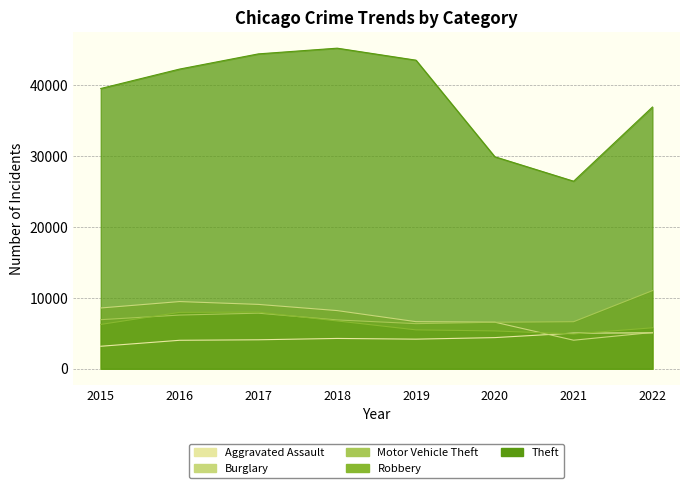

True or false: Burglary has a value of 4028 at 2021.

True